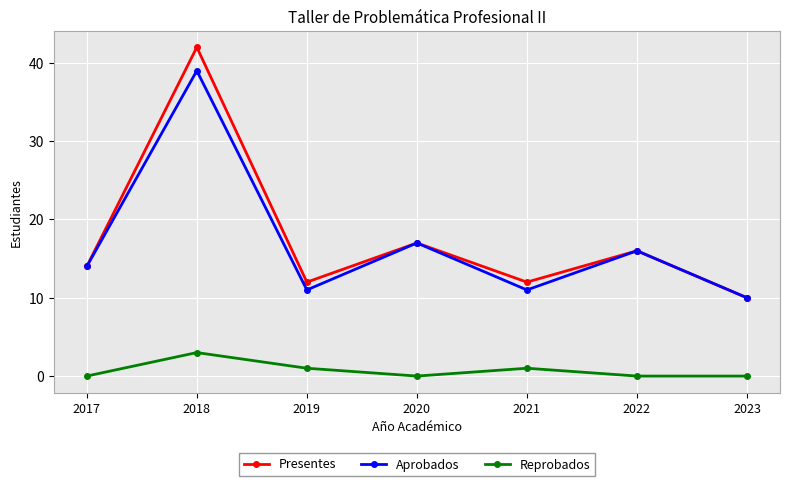

What is the value of the Presentes point at the 2nd from the left?

42